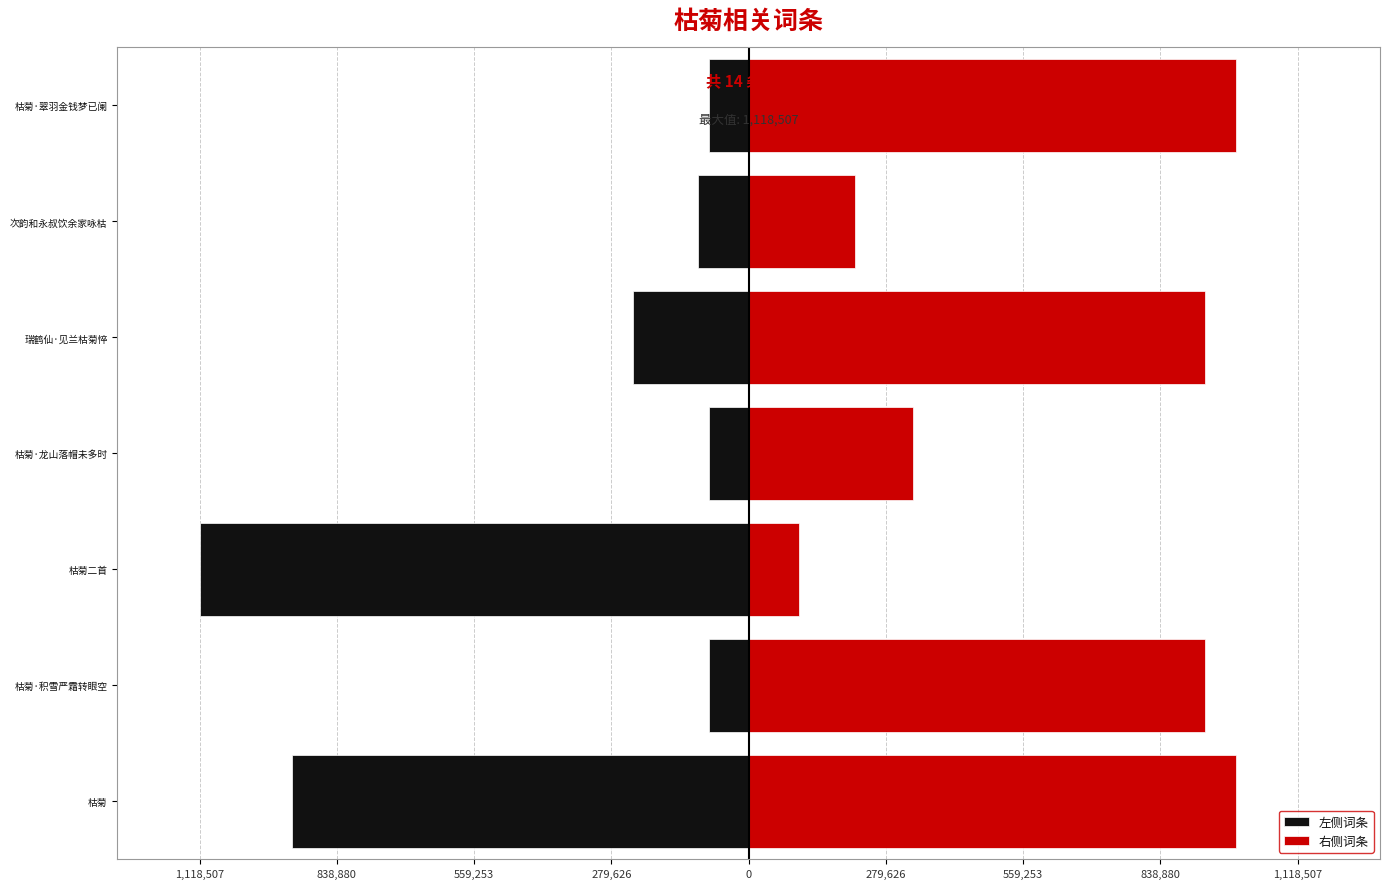

Is the value of 左侧词条 at 枯菊·龙山落帽未多时 greater than the value of 右侧词条 at 枯菊·翠羽金钱梦已阑?

No